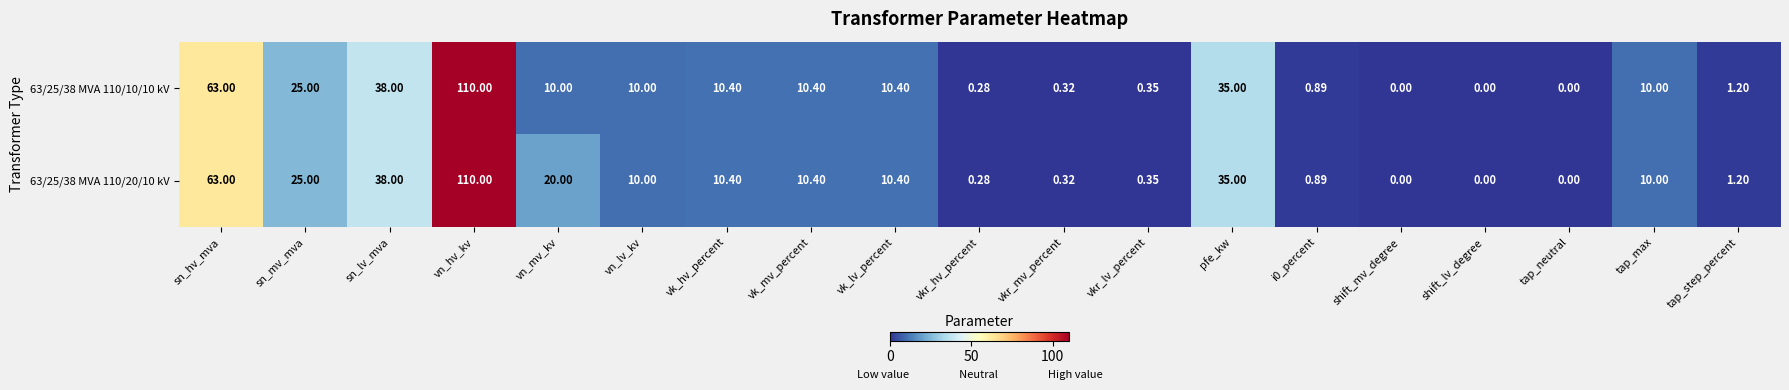

At which category does the chart reach its peak across all series?

vn_hv_kv